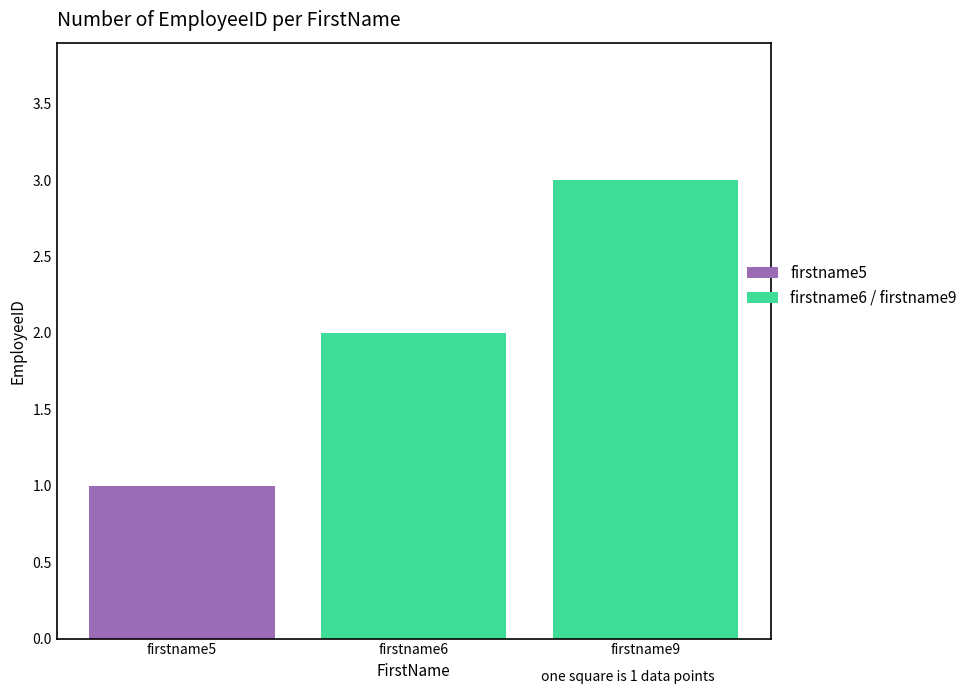

Count the values in the range 1 to 3.

3